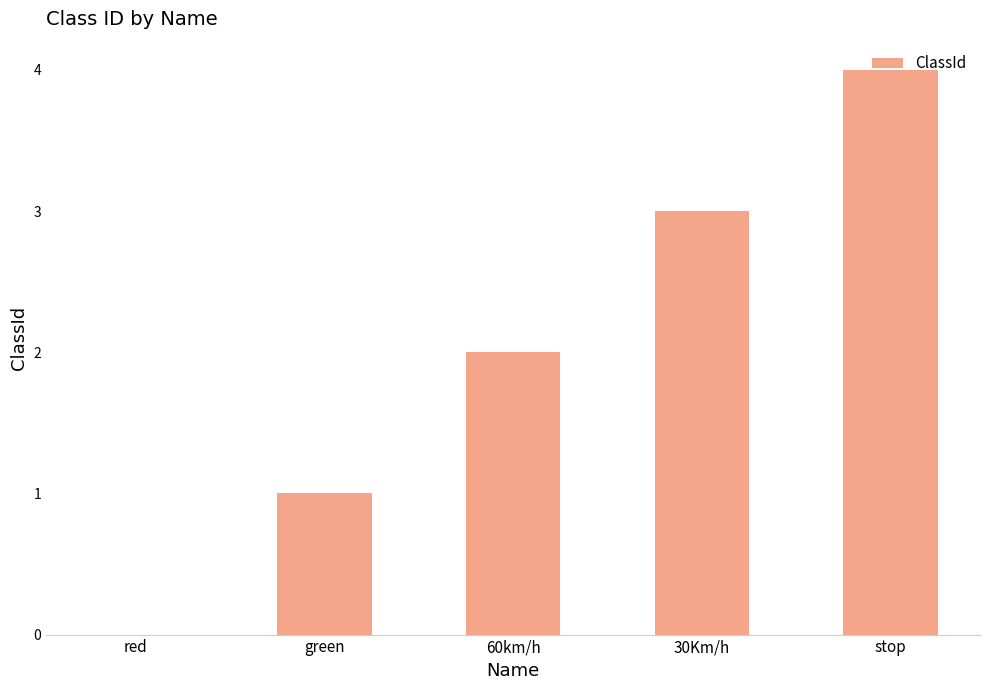

Reading right to left, what are all the values shown in this chart?

stop=4	30Km/h=3	60km/h=2	green=1	red=0